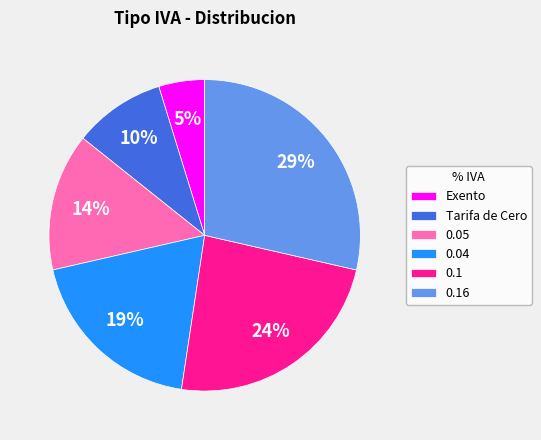

Is the sum of Tarifa de Cero and 0.05 greater than half?

No